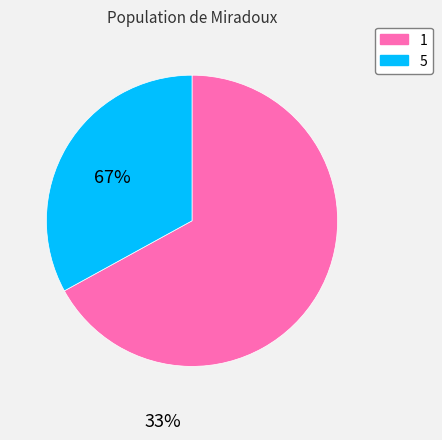

What is the smallest slice in the pie chart?

5